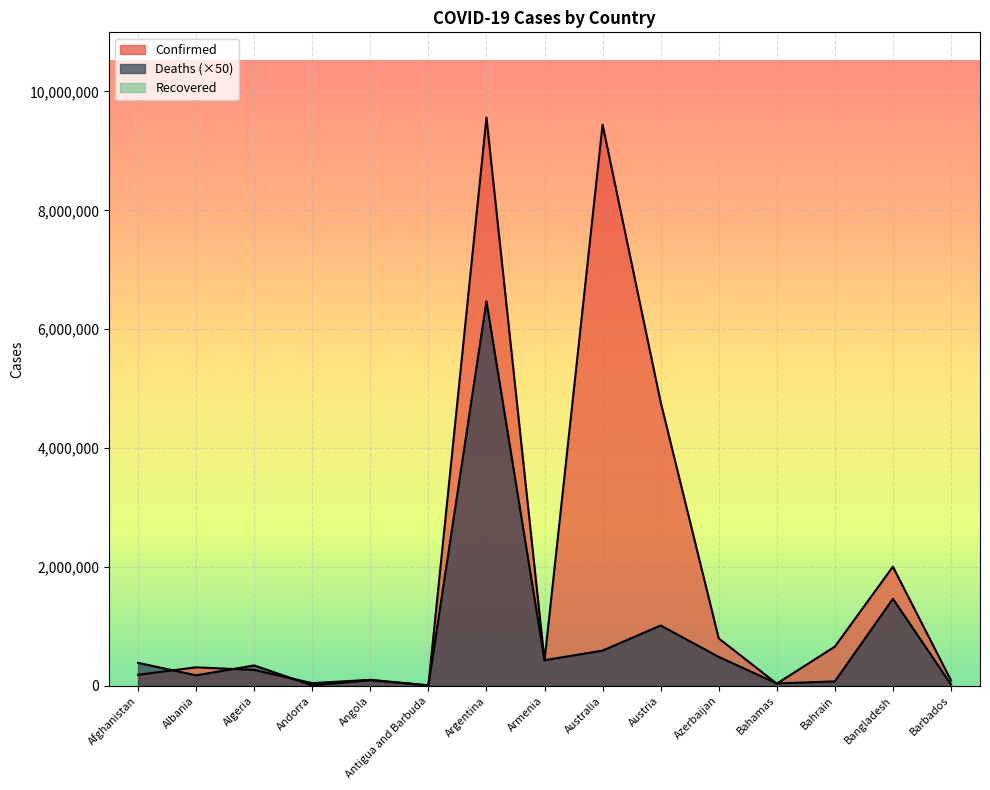

What value does the Confirmed series have at Azerbaijan, to the nearest 10?

798840